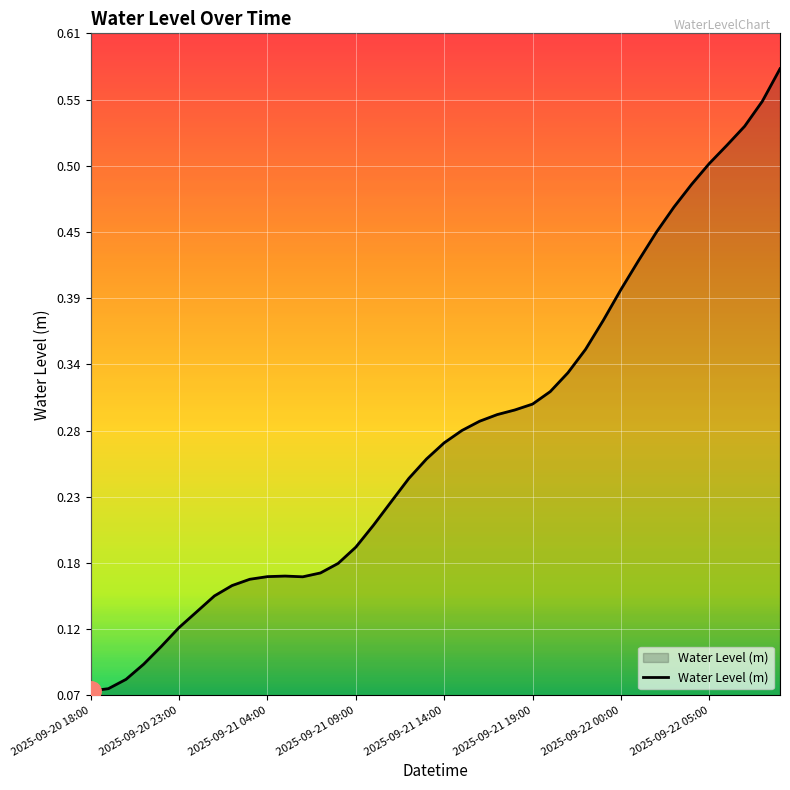

How many lines are shown in the chart?

1